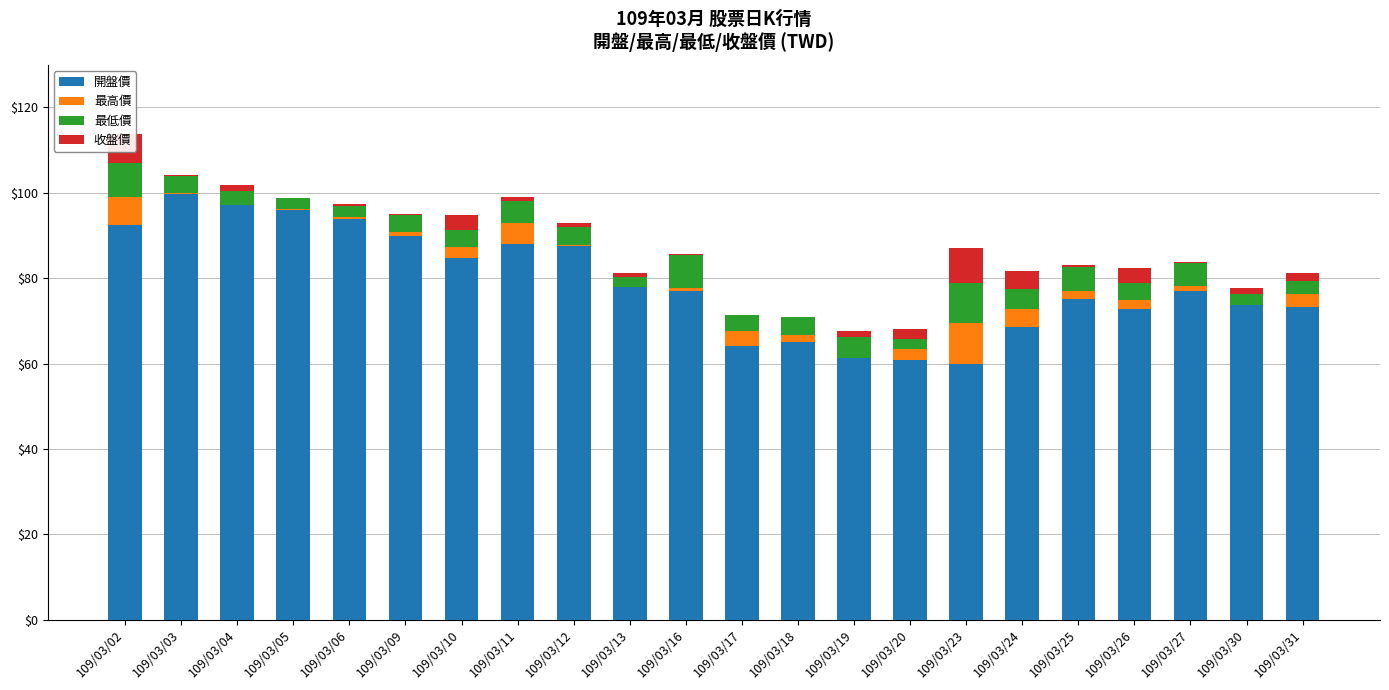

What is the sum of all 開盤價 values?

1736.0